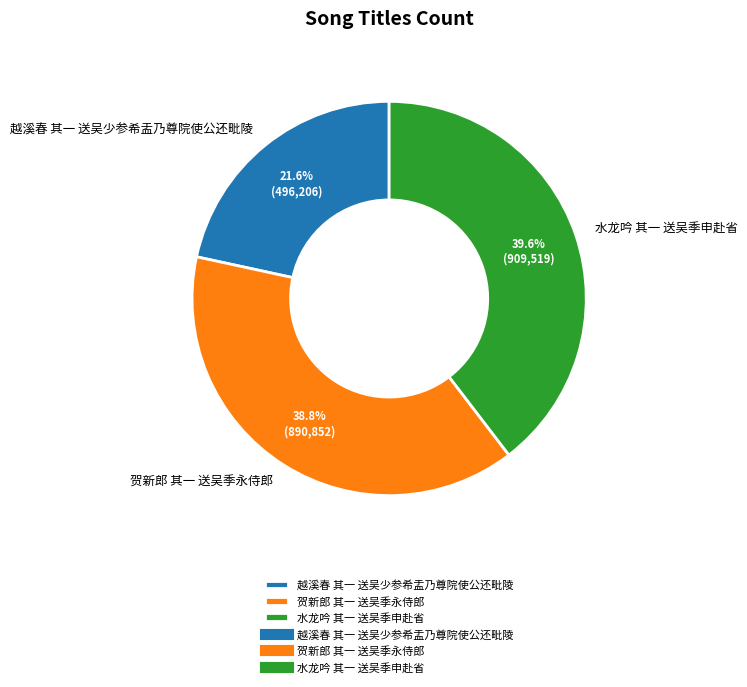

How much of the chart is everything except 水龙吟 其一 送吴季申赴省?

60.4%